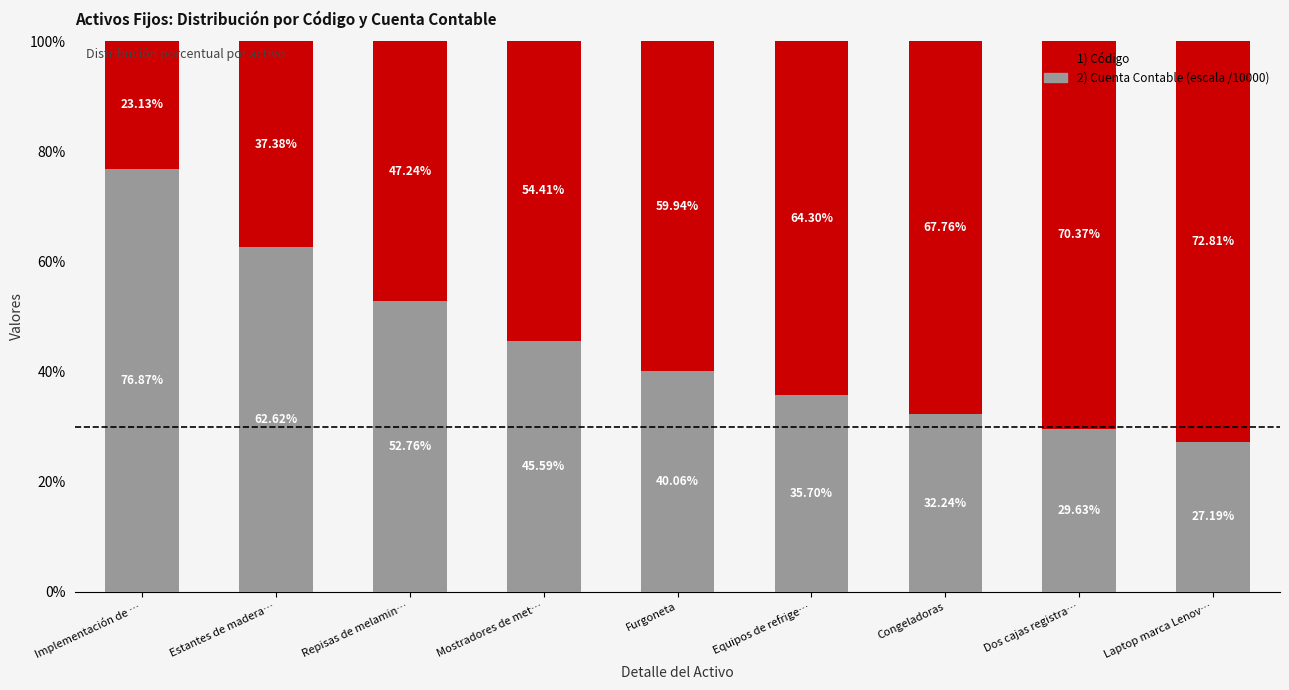

What is the total value across all series at Estantes de madera…?

100.0